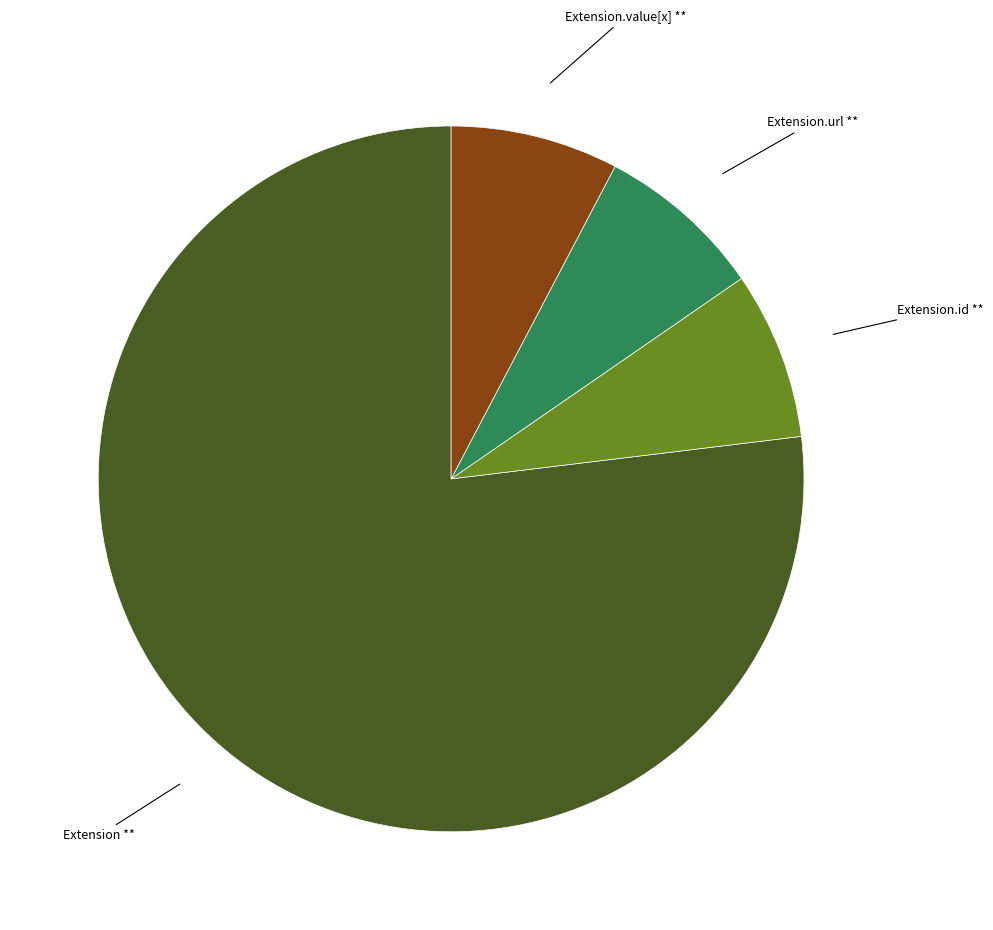

Does any single category account for the majority?

Yes